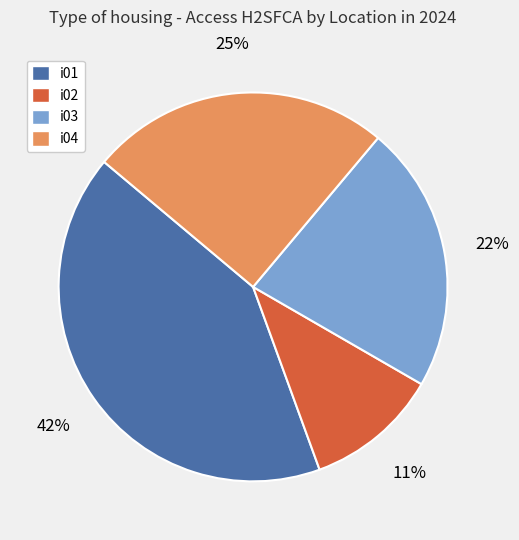

Count the number of slices in the pie.

4